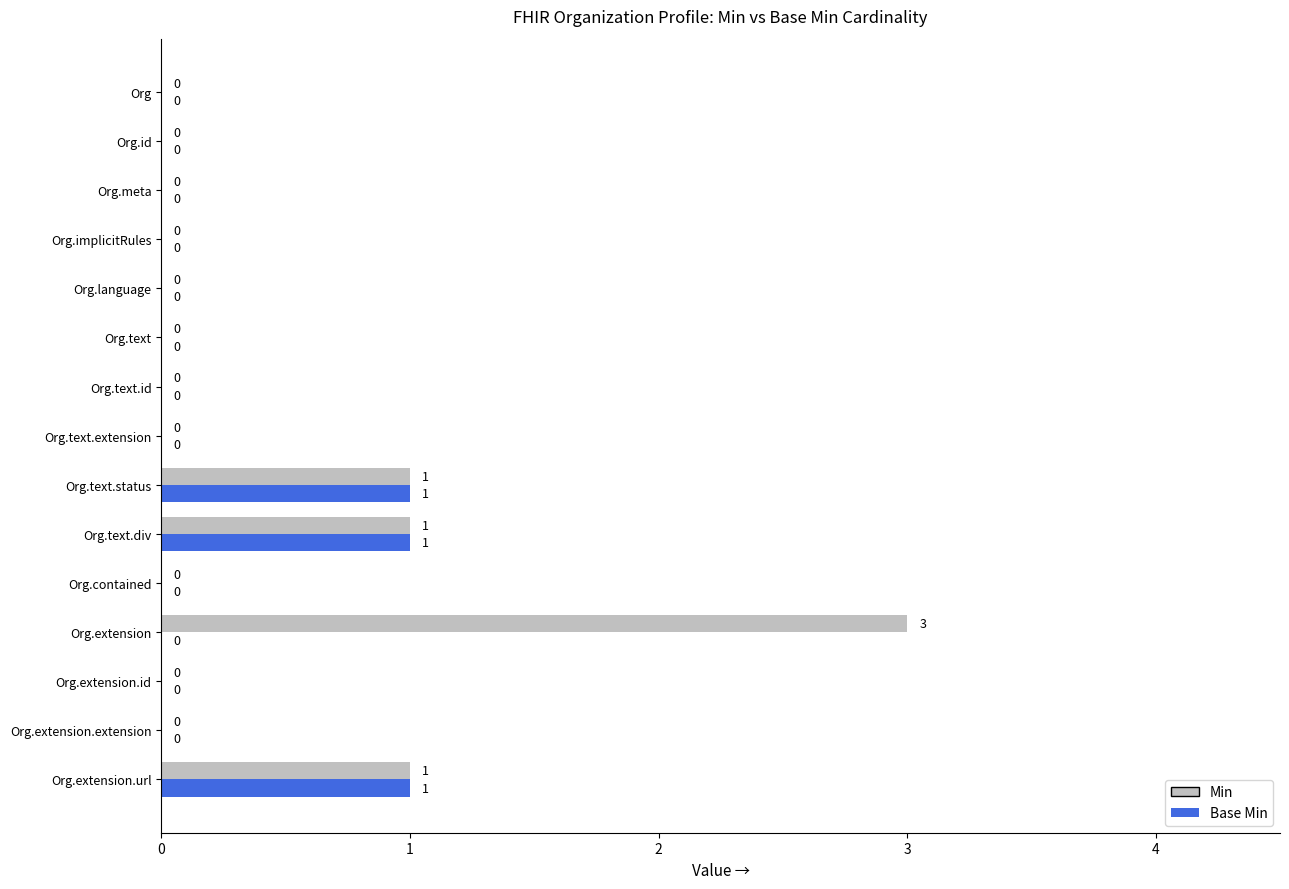

Which series has the largest total across all categories?

Min